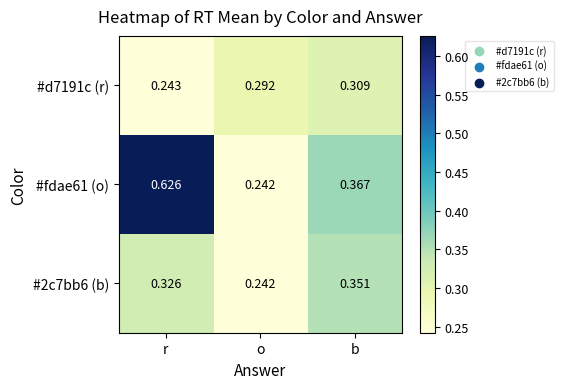

Which category has the highest value across all series?

r